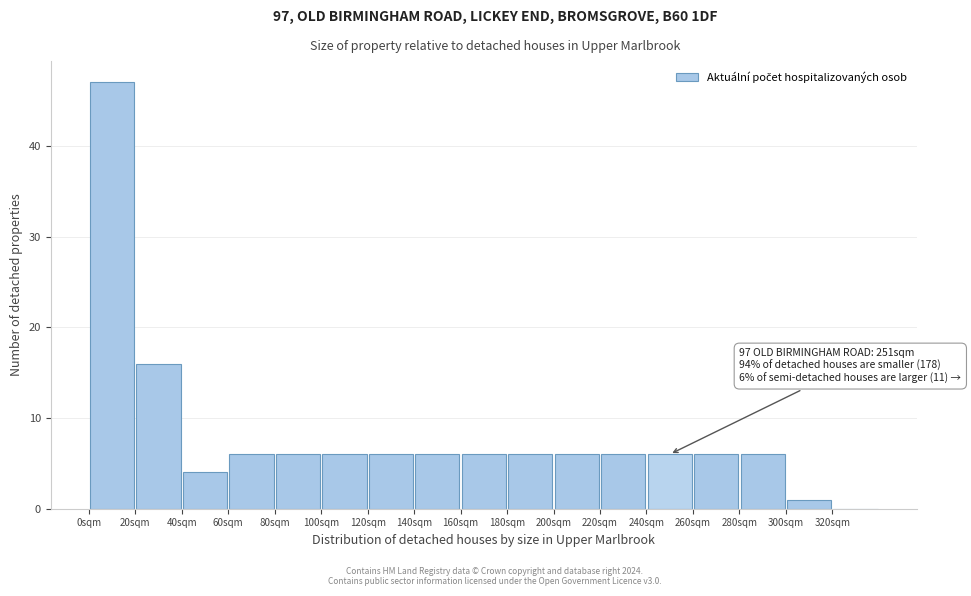

Over which range of the x-axis is the bar tallest?

0 to 20